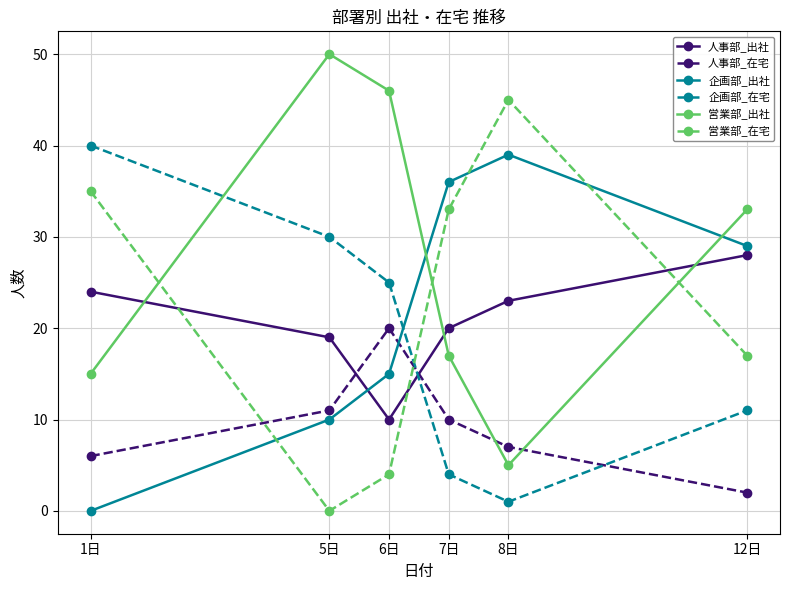

Which category has the highest value in the 人事部_出社 series?

12日